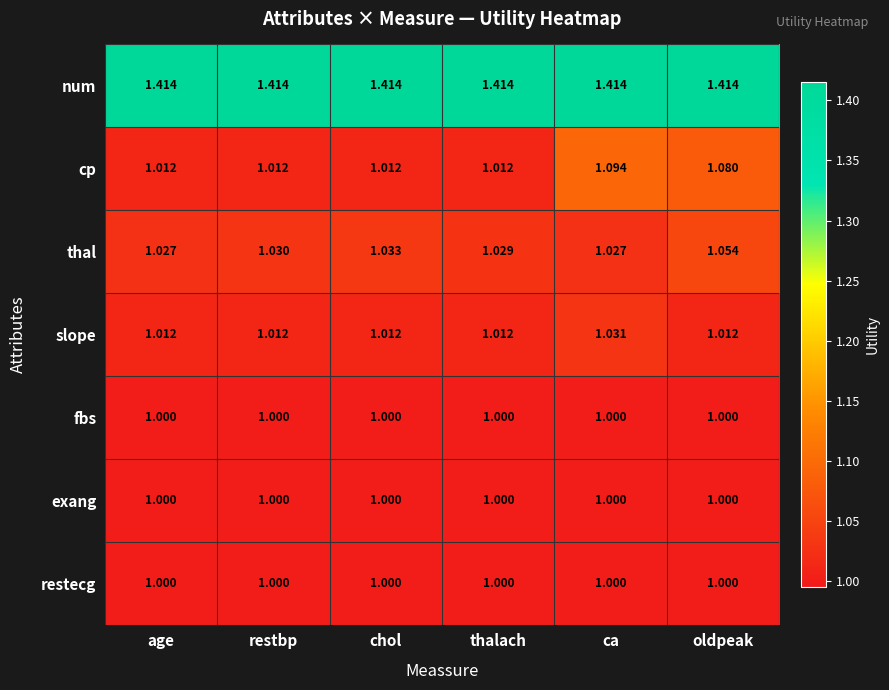

Which category has the highest value in the cp series?

ca